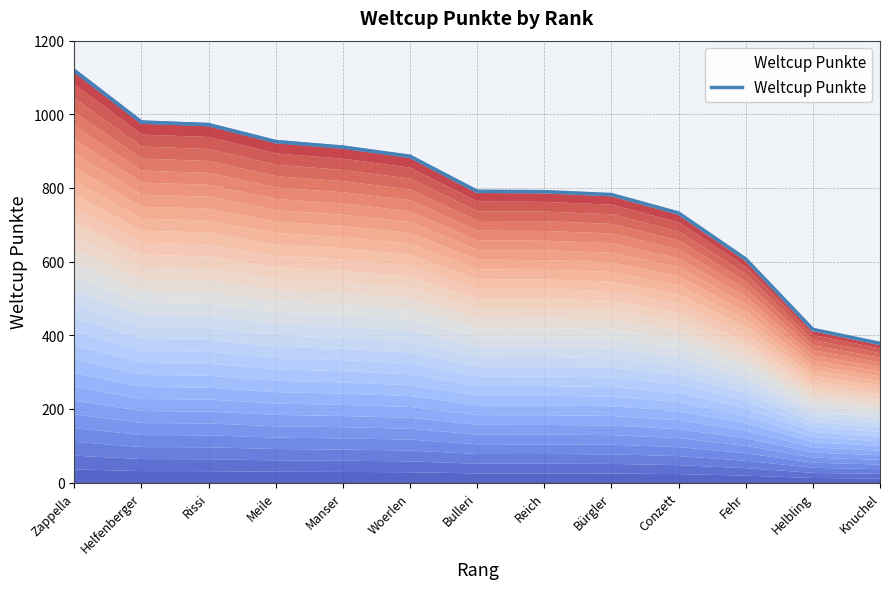

What is the greatest value displayed?

1119